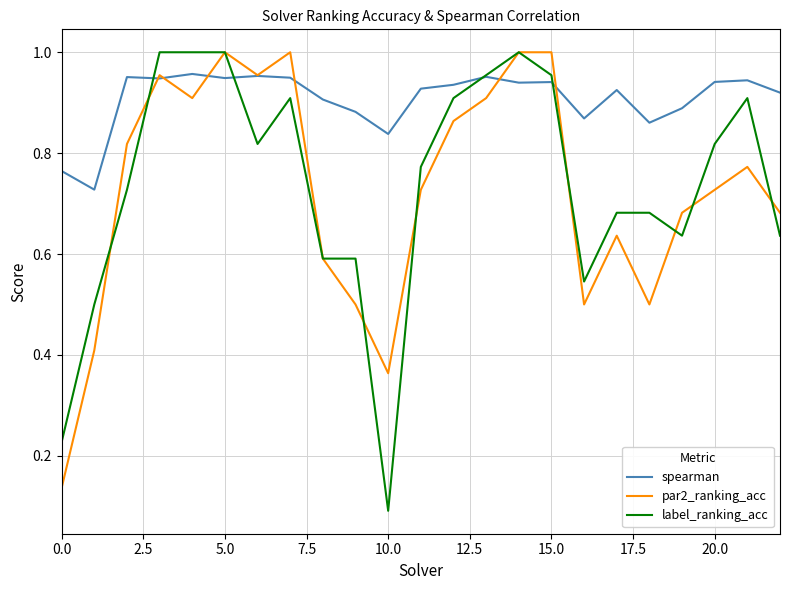

Which series has the largest total across all categories?

spearman